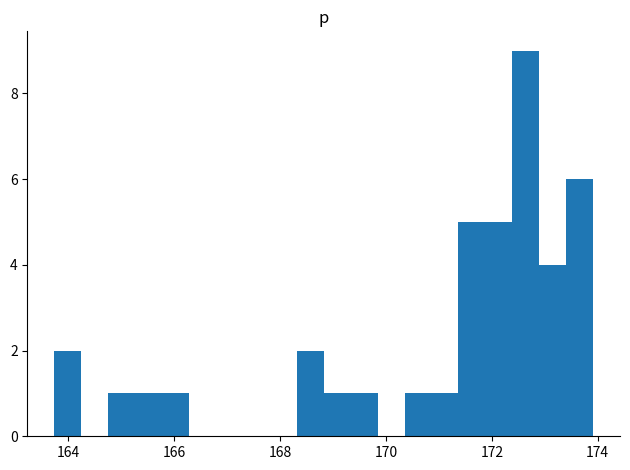

Around what value on the x-axis is the tallest bar? Give the approximate position of its centre, as read against the axis.

172.6